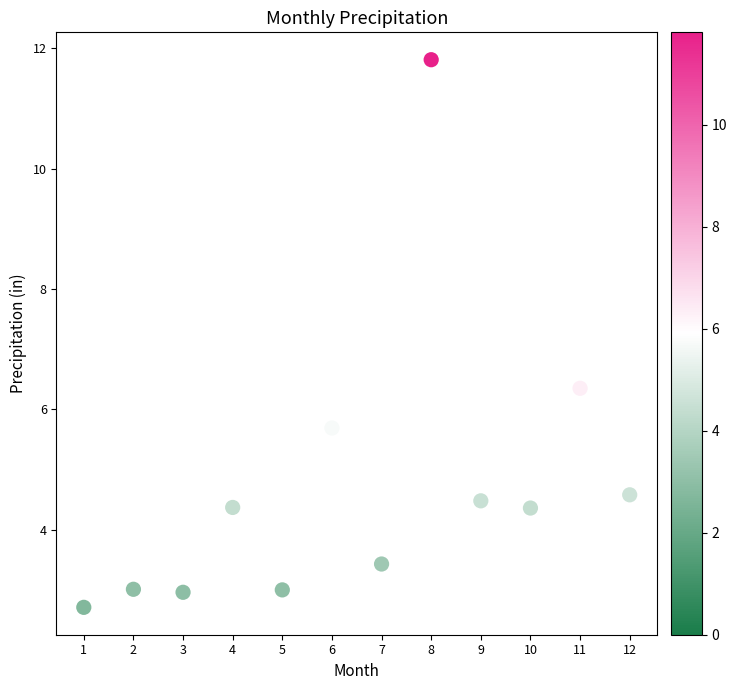

What is the average Y value?

4.7